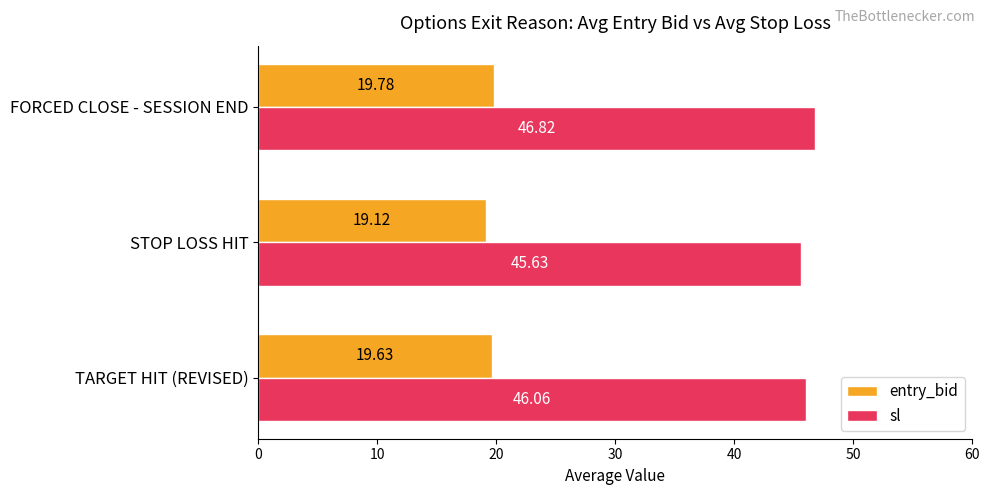

Which series has the widest spread of values?

sl